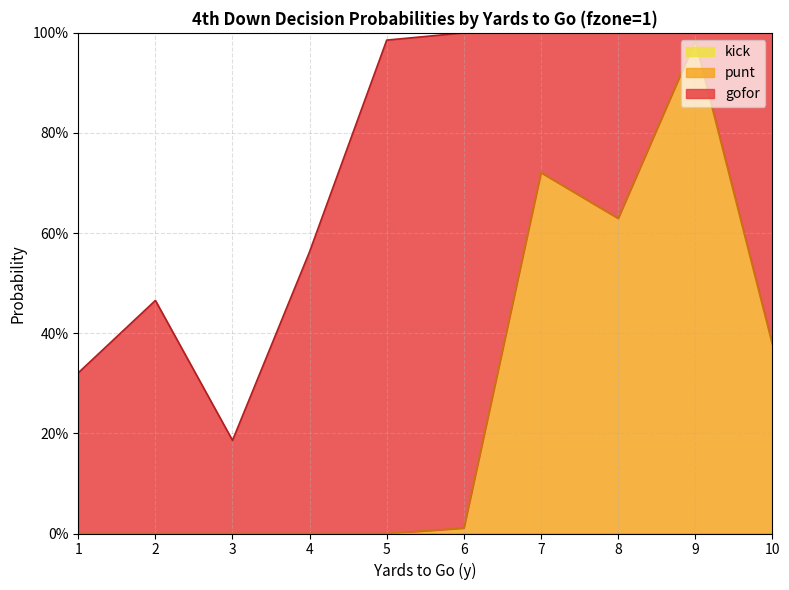

Which label corresponds to the smallest value in the chart?

1